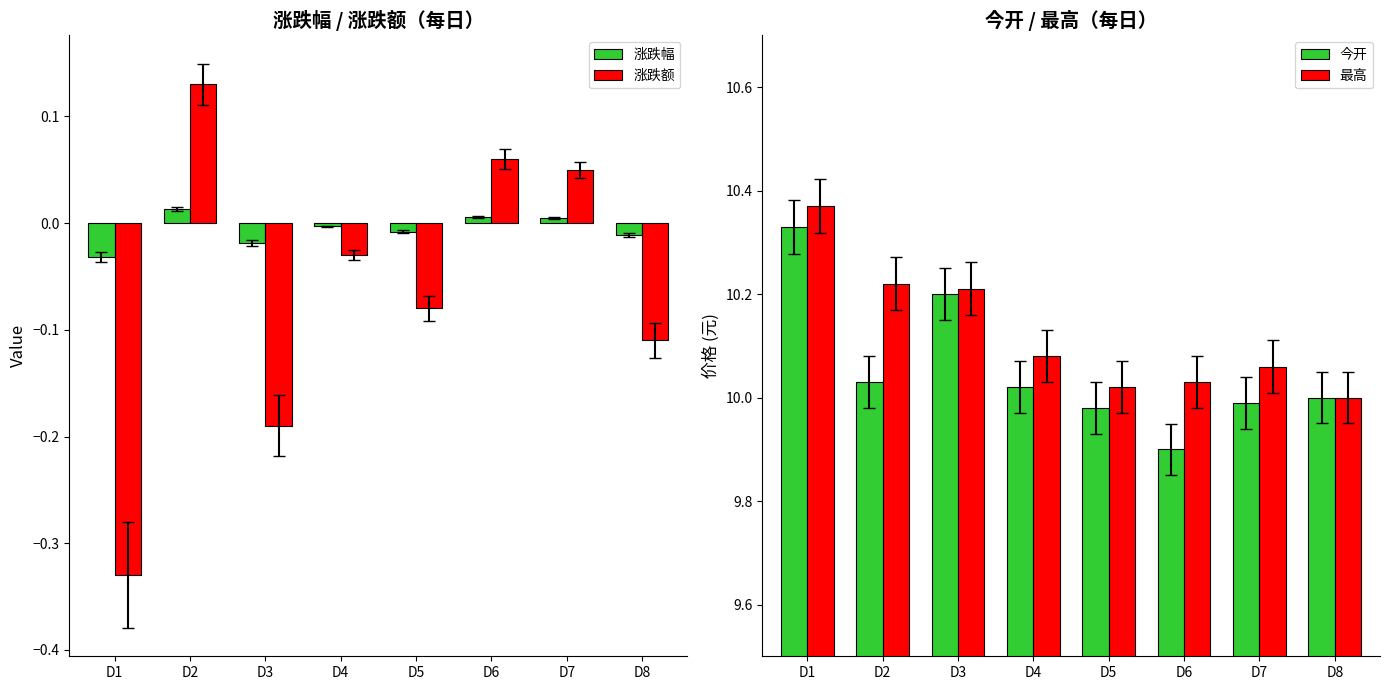

Which series has the widest spread of values?

涨跌额